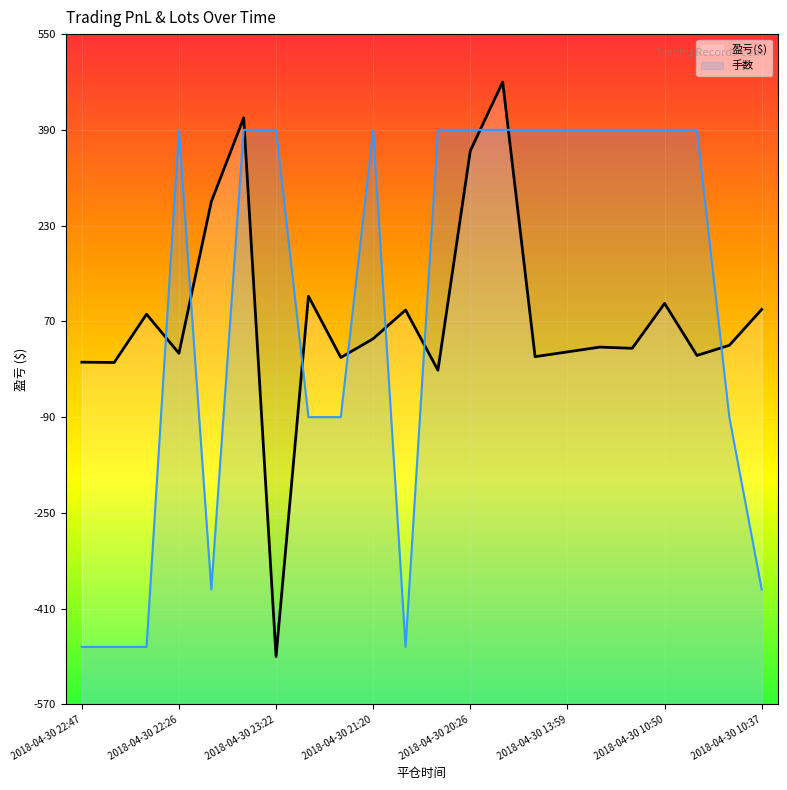

What is the approximate value of 盈亏($) line at 13?

470.0